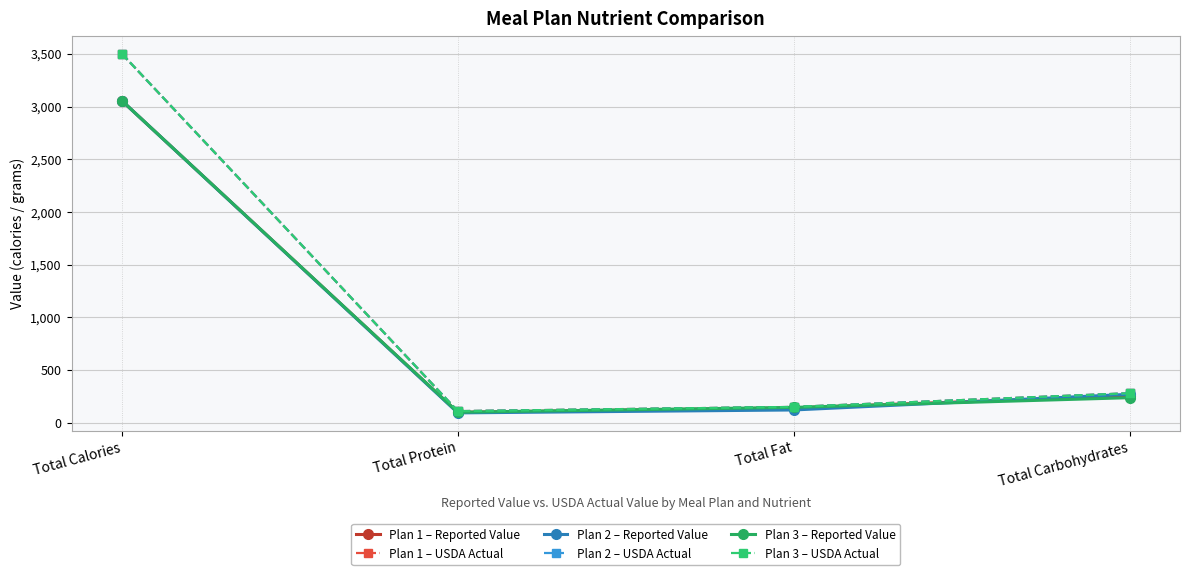

What is the difference between the Plan 3 – Reported Value values at Total Protein and Total Carbohydrates?

138.1